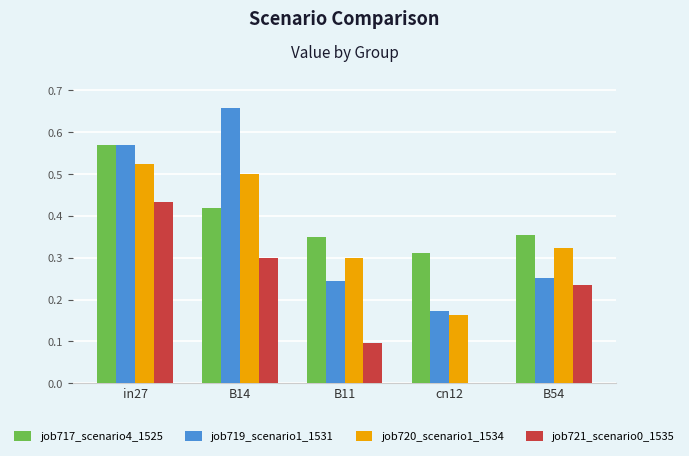

The value of job719_scenario1_1531 at cn12 is 0.1. True or false?

False